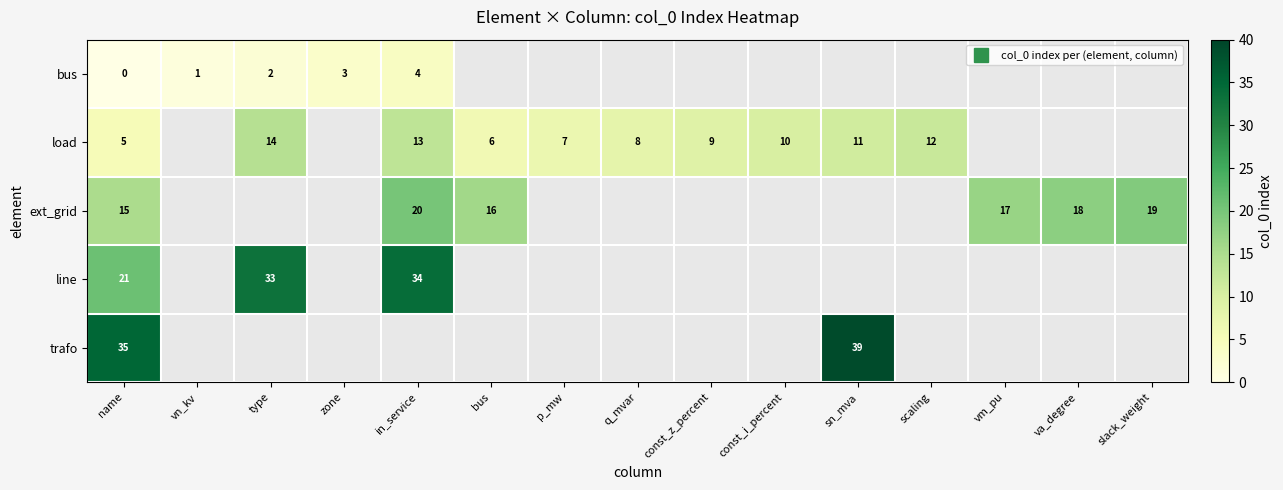

What is the highest value of the row_1 series?

14.0